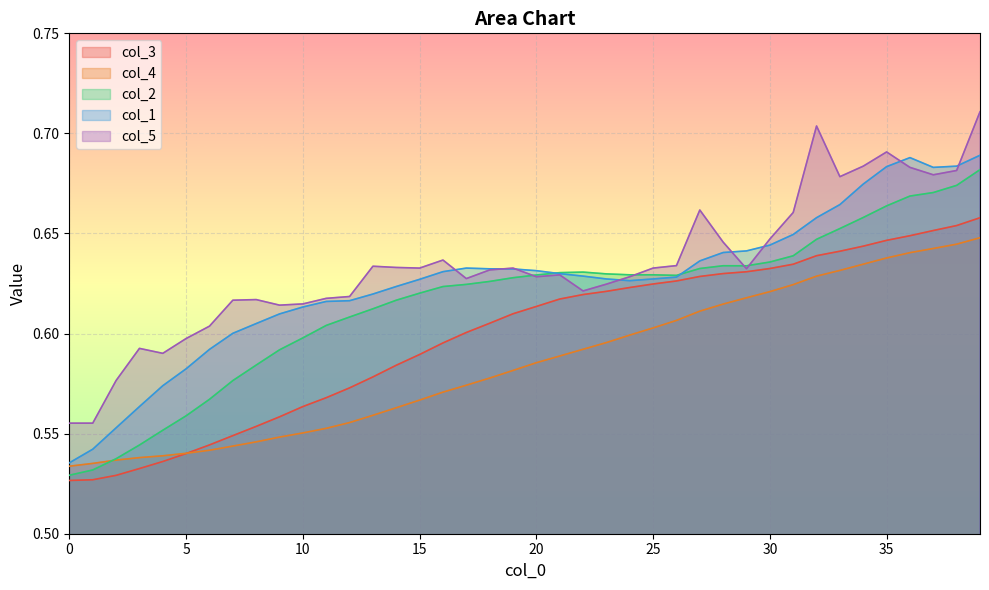

How many lines are shown in the chart?

5